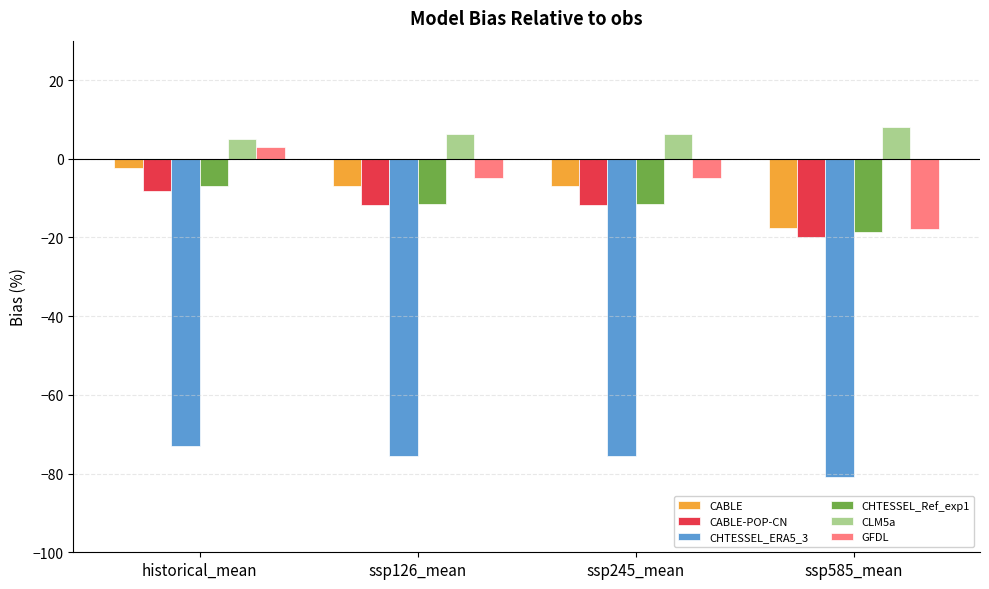

True or false: CHTESSEL_ERA5_3 has a value of -131.4 at ssp126_mean.

False